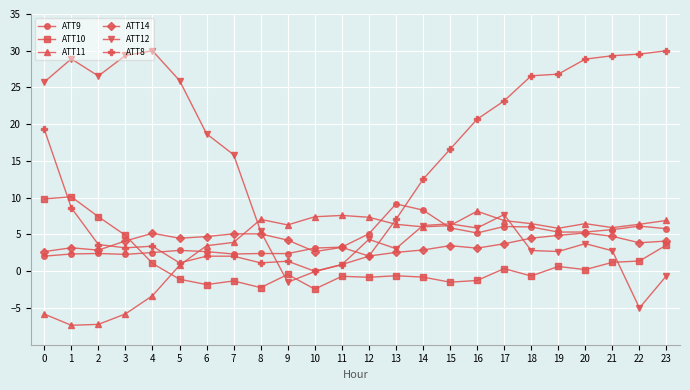

What is the difference between the maximum and minimum values in the ATT10 series?

12.6